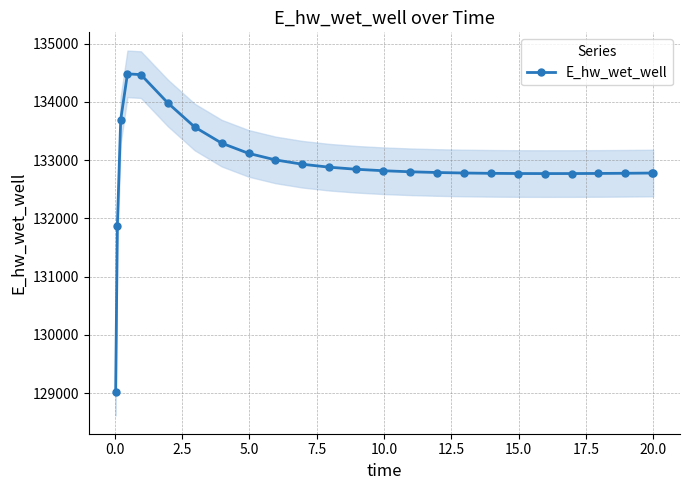

What is the minimum value for E_hw_wet_well?

129015.6